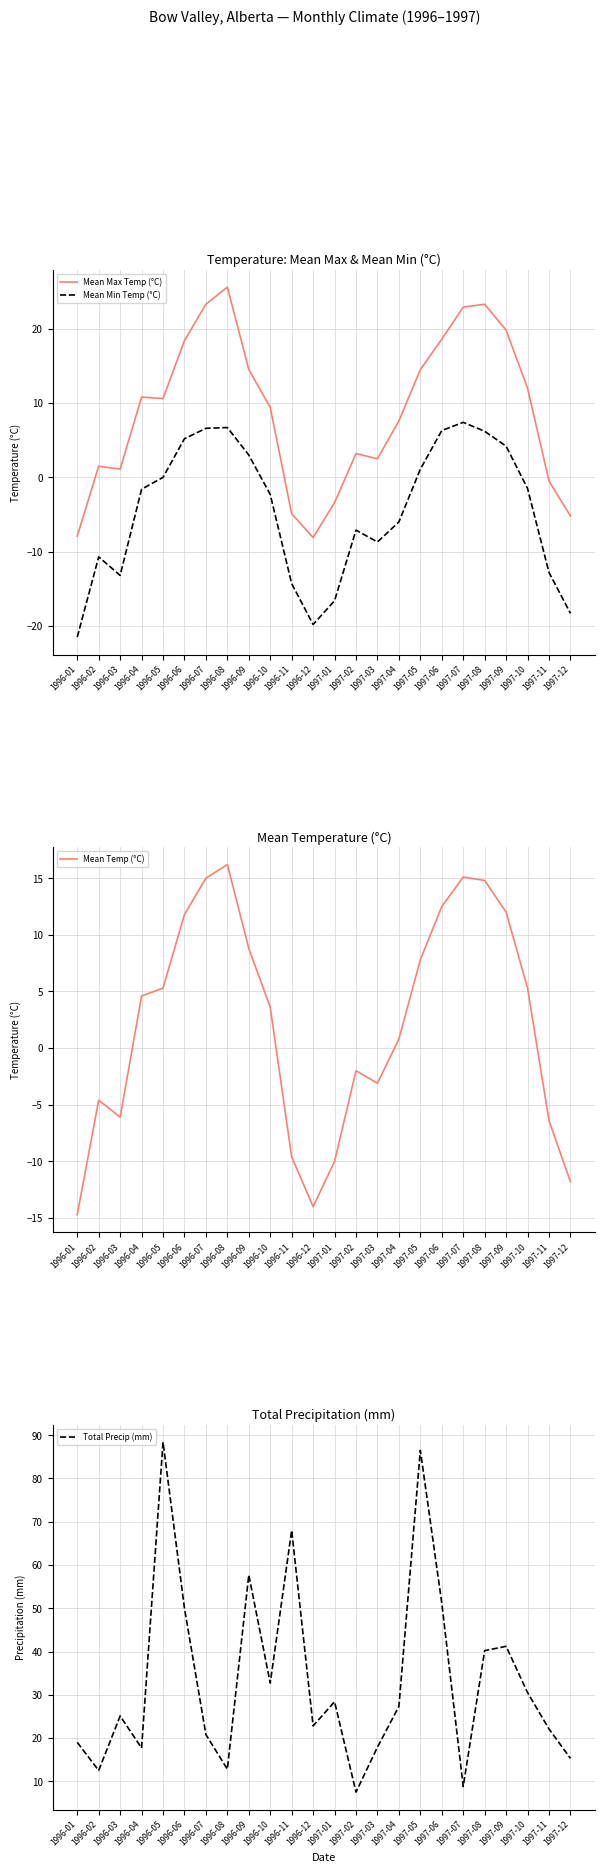

Between 1997-12 and 1997-01, which is larger?

1997-01